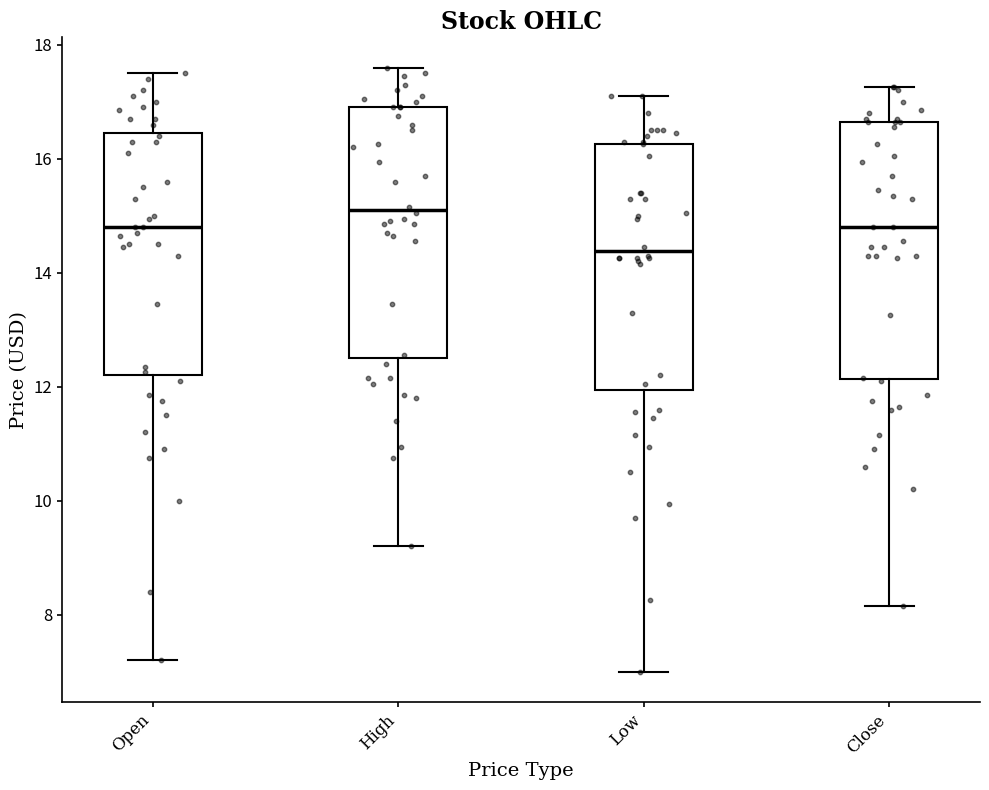

Reading left to right, read every box against the y-axis: the position of its median line, the range the box covers, and the ends of its whiskers. The values are not printed on the chart, so give them approximately, as read against the axis.

Open: median 14.8, box 12.2 to 16.4, whiskers 7.2 to 17.6
High: median 15.2, box 12.6 to 17.0, whiskers 9.2 to 17.6
Low: median 14.4, box 12.0 to 16.2, whiskers 7.0 to 17.2
Close: median 14.8, box 12.2 to 16.6, whiskers 8.2 to 17.2